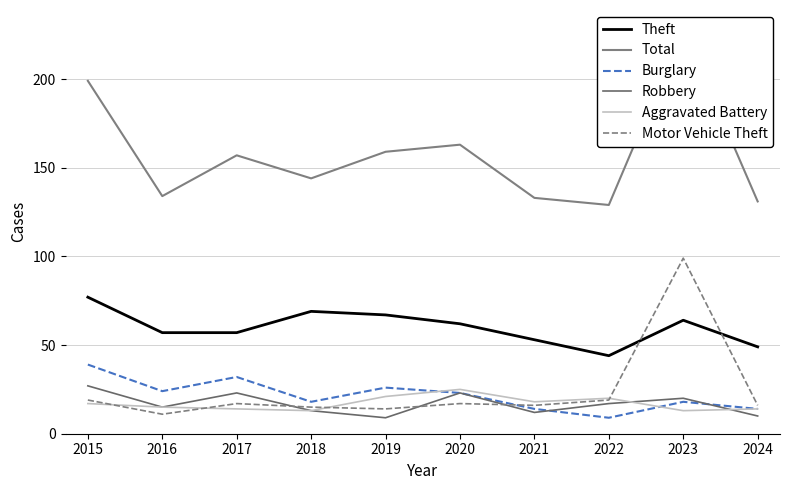

What is the smallest value displayed?

9